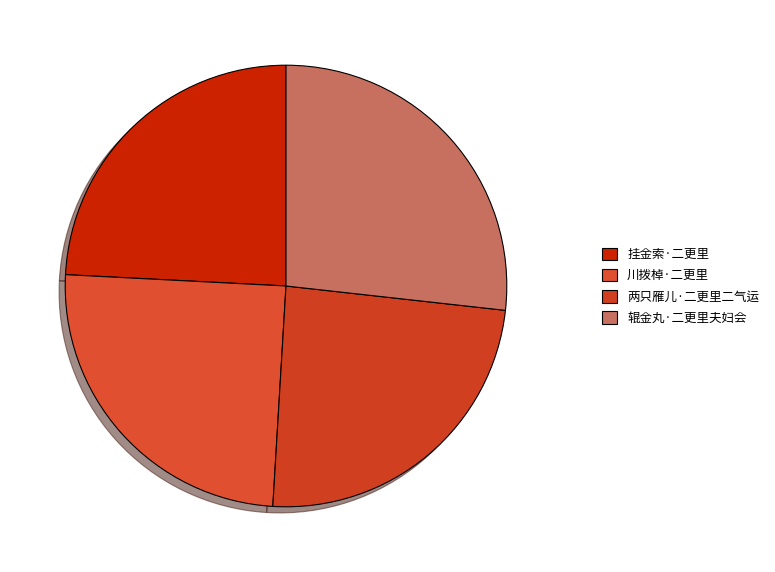

Is it true that 辊金丸·二更里夫妇会 is 14% of the pie?

False